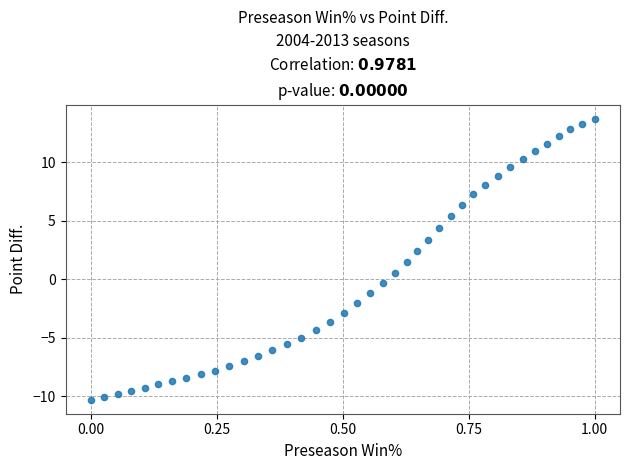

What is the range of Y values (max minus min)?

24.0